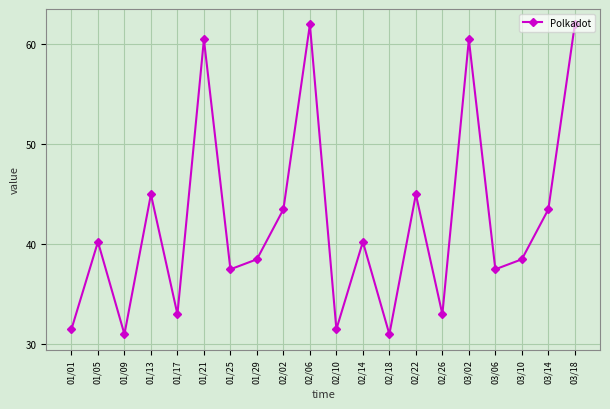

What is the label of the 2nd point from the left?

01/05